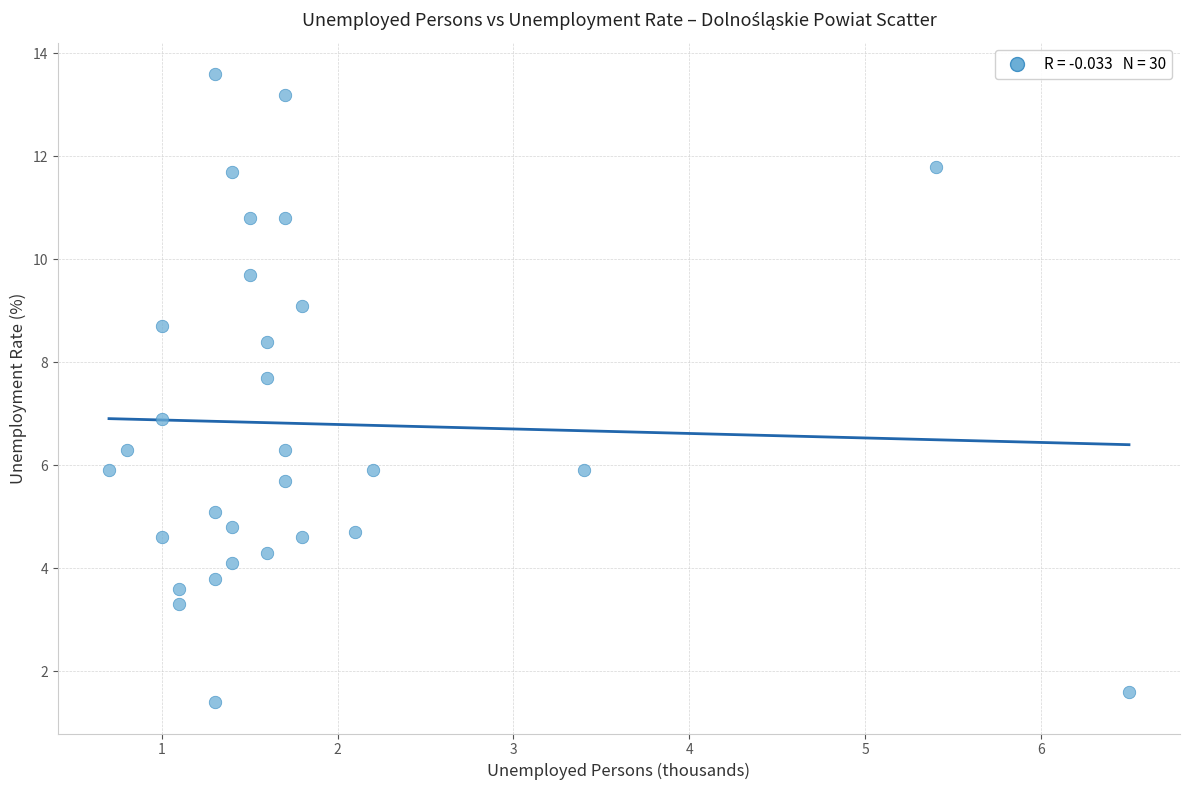

What is the range of Y values (max minus min)?

12.2